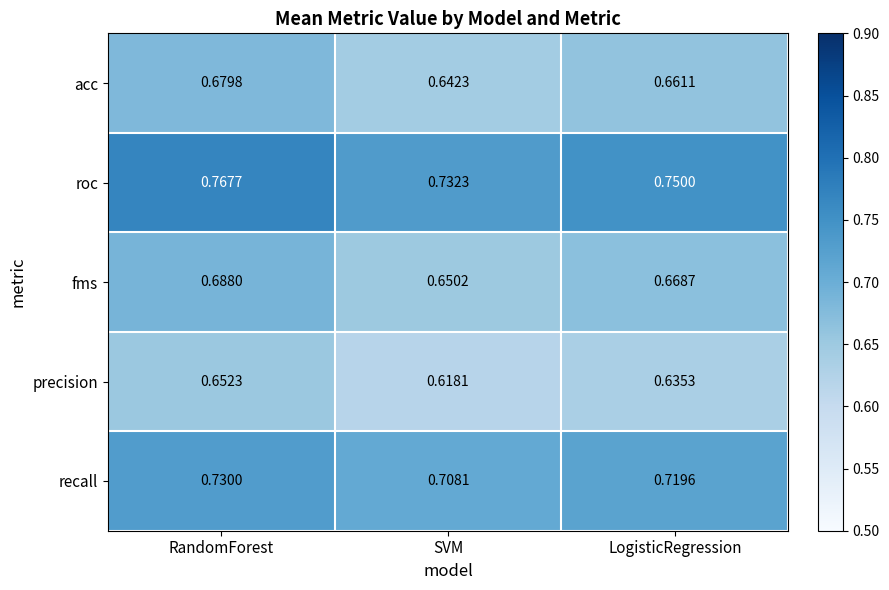

Which series has the largest range (max minus min)?

fms